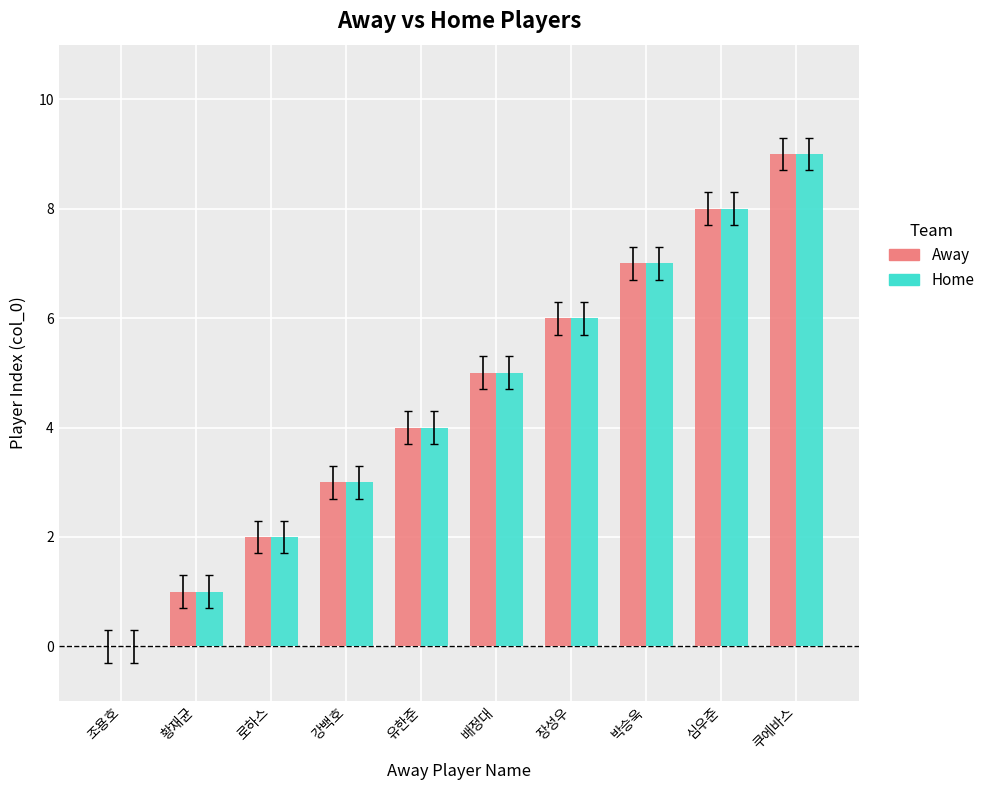

What is the greatest value displayed?

9